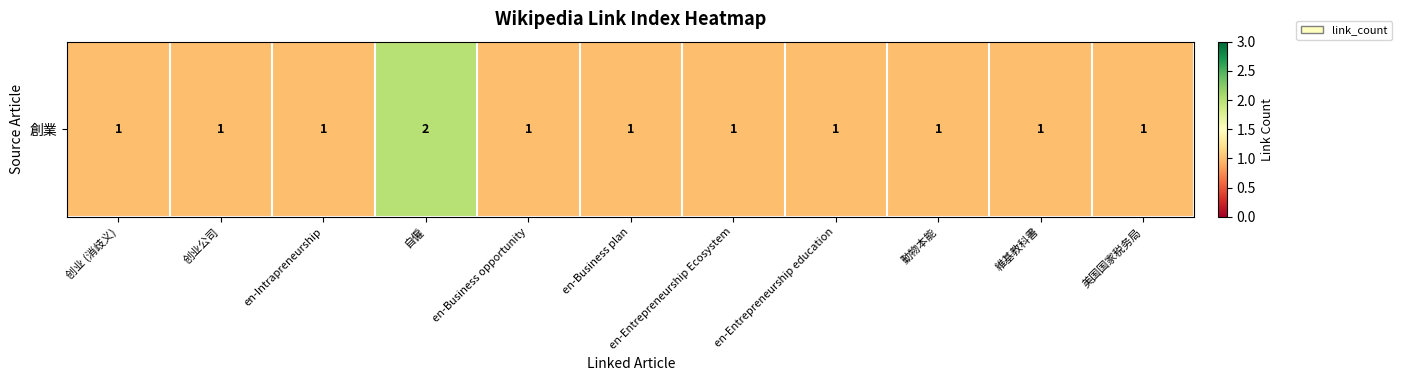

The chart shows a value of 1 at 動物本能. True or false?

True